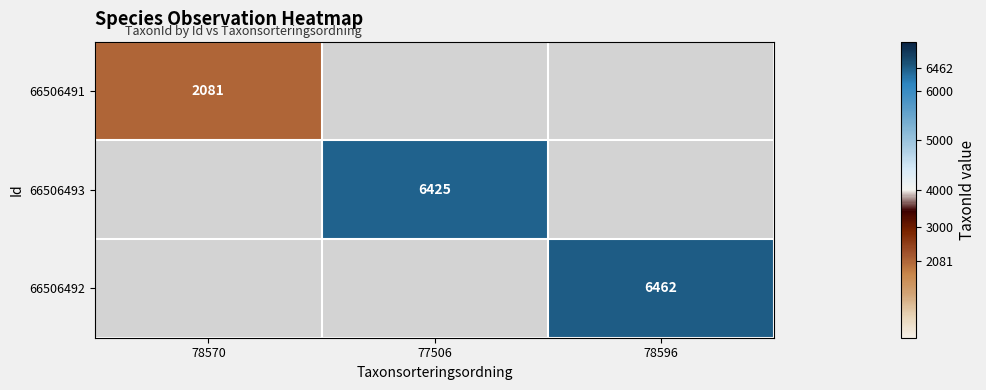

True or false: 66506491 has a value of 1270.1 at 78570.

False